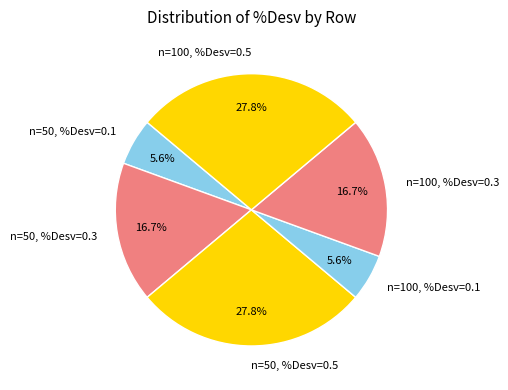

To the nearest percent, what percentage of the pie is n=50, %Desv=0.1?

6%